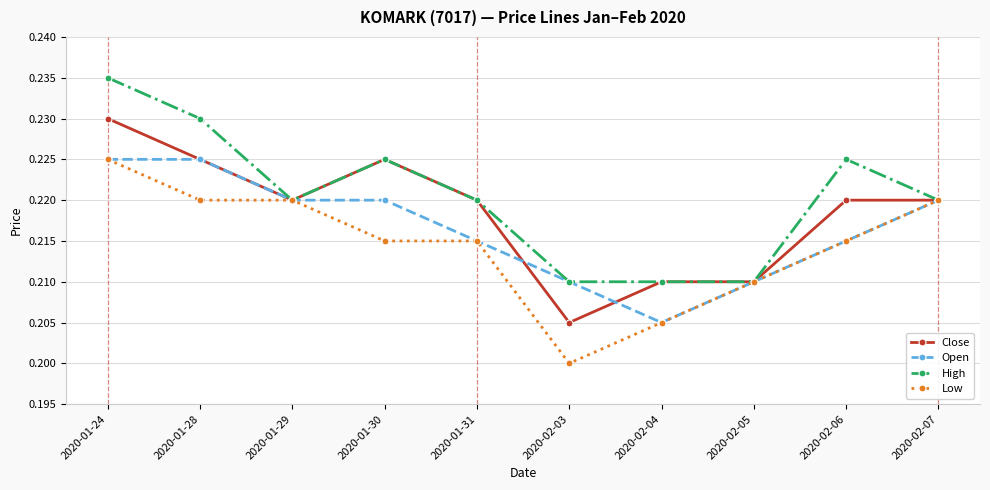

Rank the series by their average value, from lowest to highest.

Low, Open, Close, High